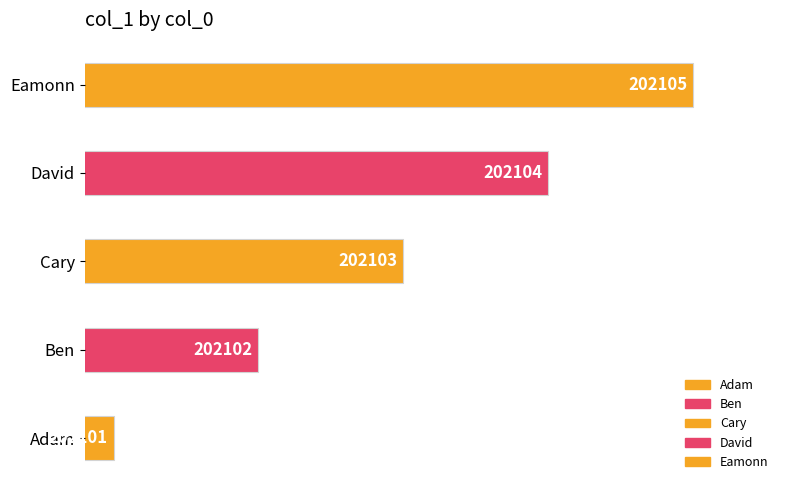

Rank the categories by value from lowest to highest.

Adam, Ben, Cary, David, Eamonn